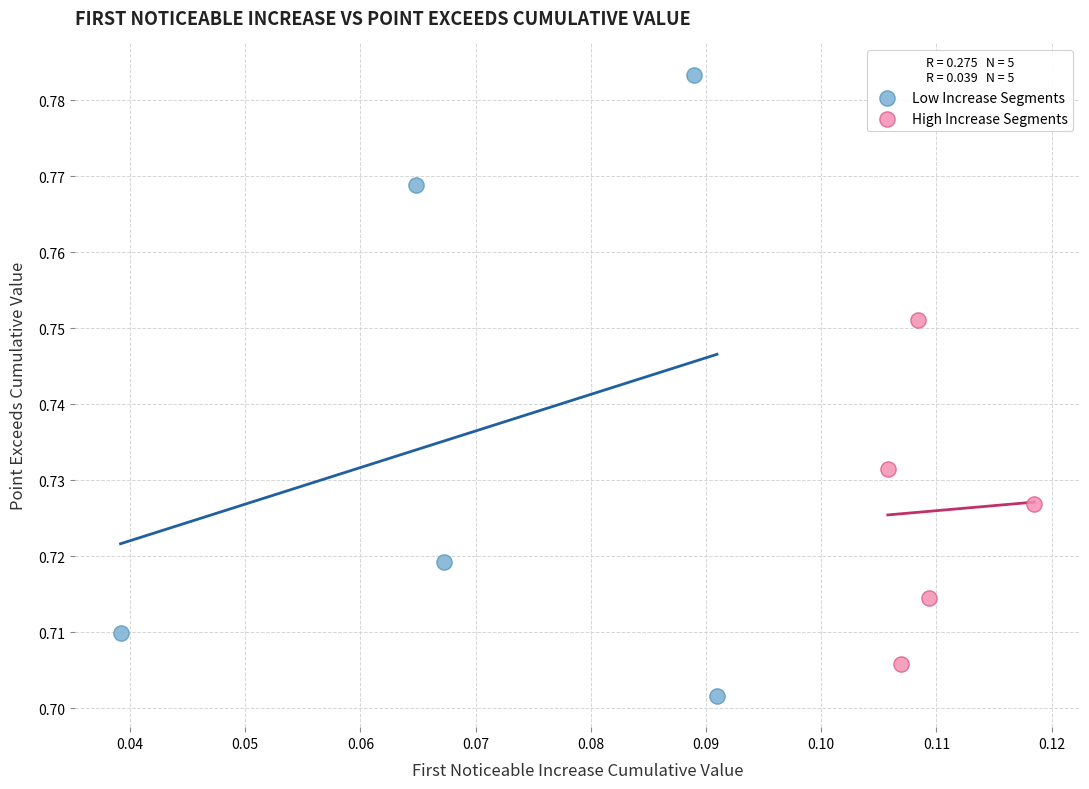

What are all the series names shown in the legend?

Low Increase Segments, High Increase Segments